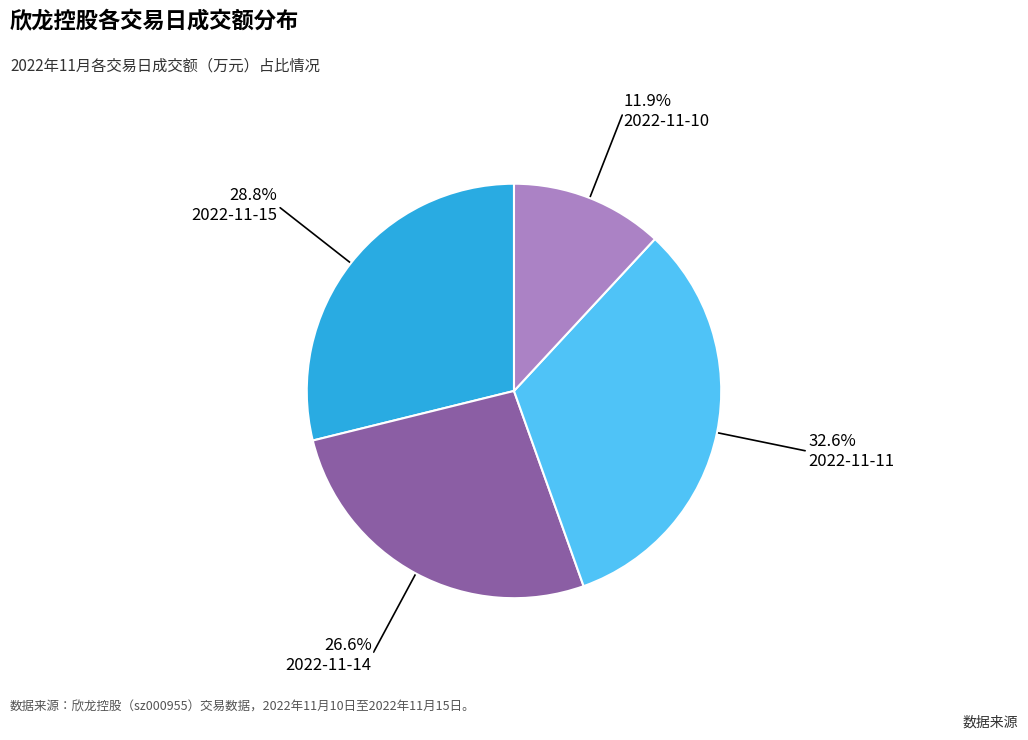

Does any single category account for the majority?

No